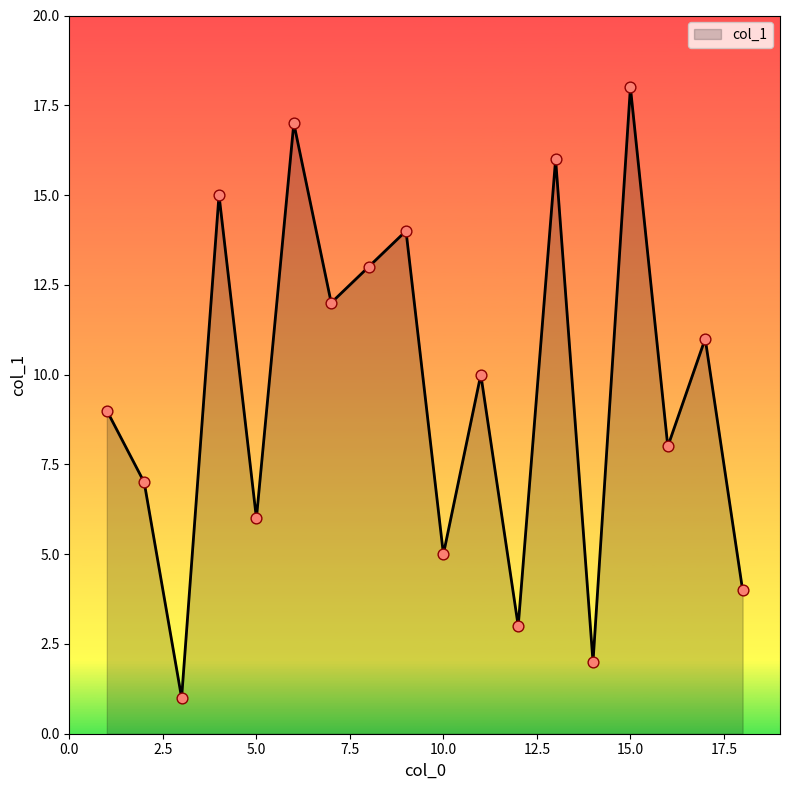

What is the maximum value shown in the chart?

18